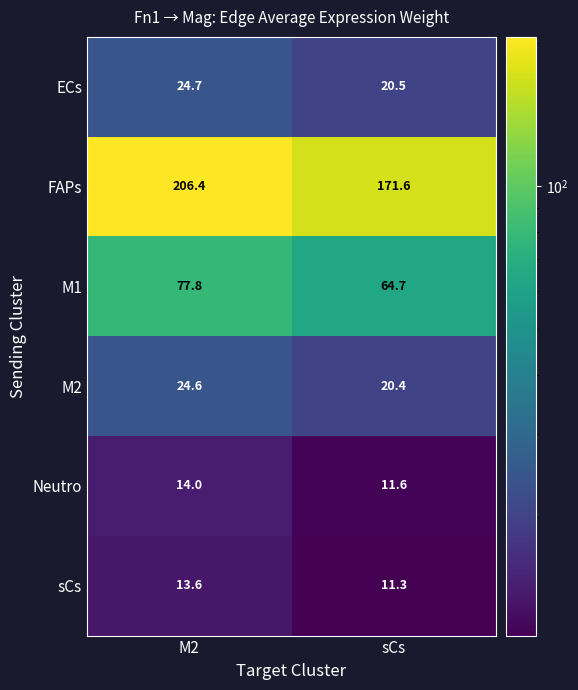

At how many categories does at least one series exceed 52?

2